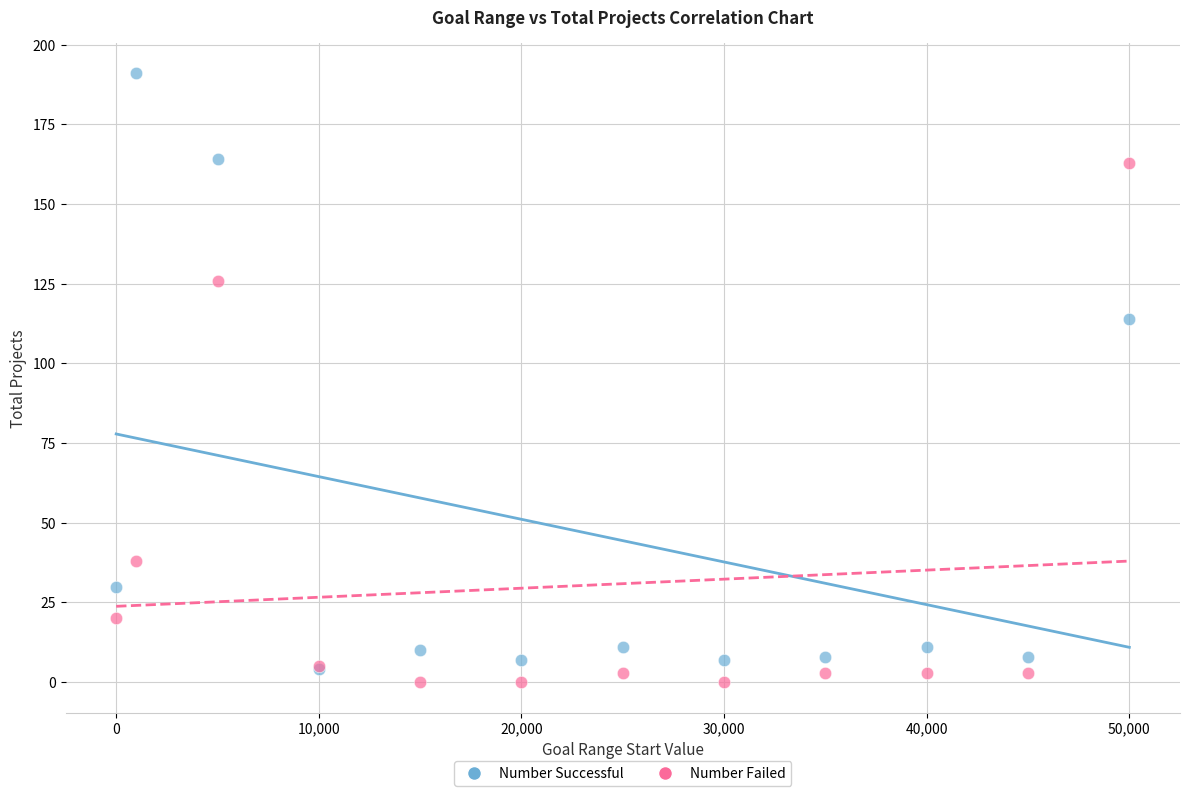

In the Number Failed series, what Y value is closest to 81?

38